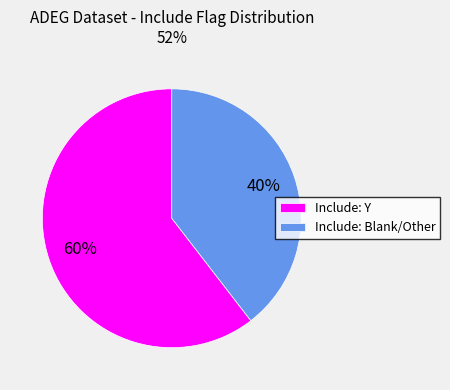

To the nearest percent, what percentage of the pie is Include: Y?

60%